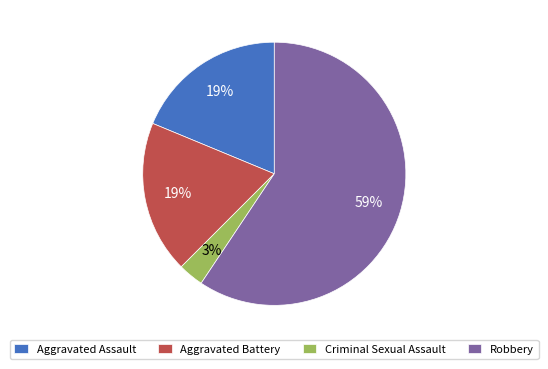

To the nearest percent, what portion does Criminal Sexual Assault represent?

3%